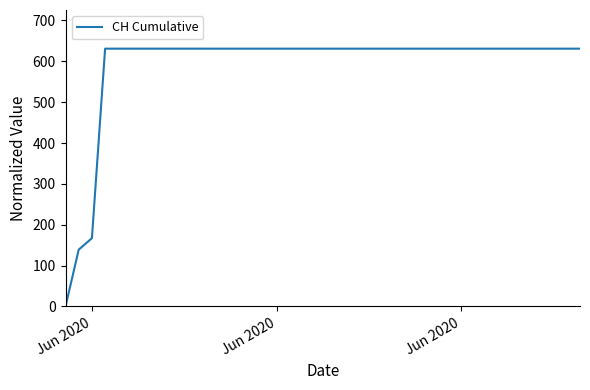

What is the difference between the maximum and minimum values?

631